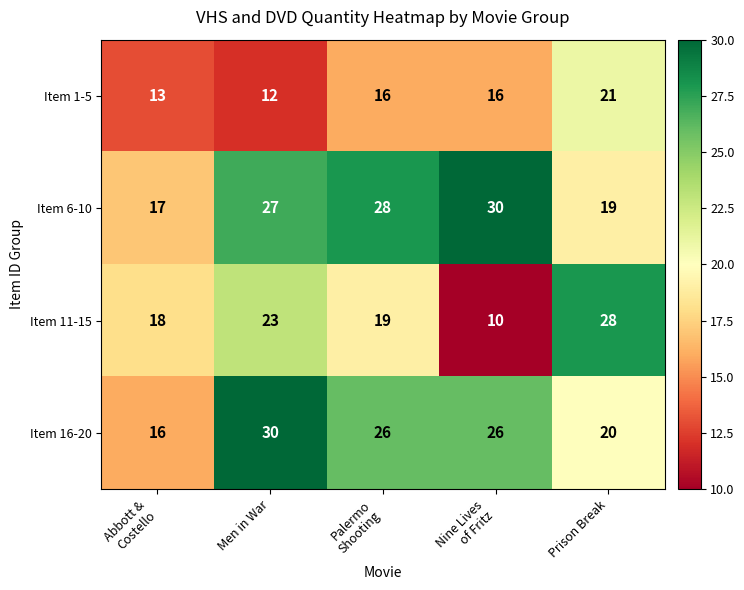

What is the difference between the second highest and minimum values in the Item 16-20 series?

10